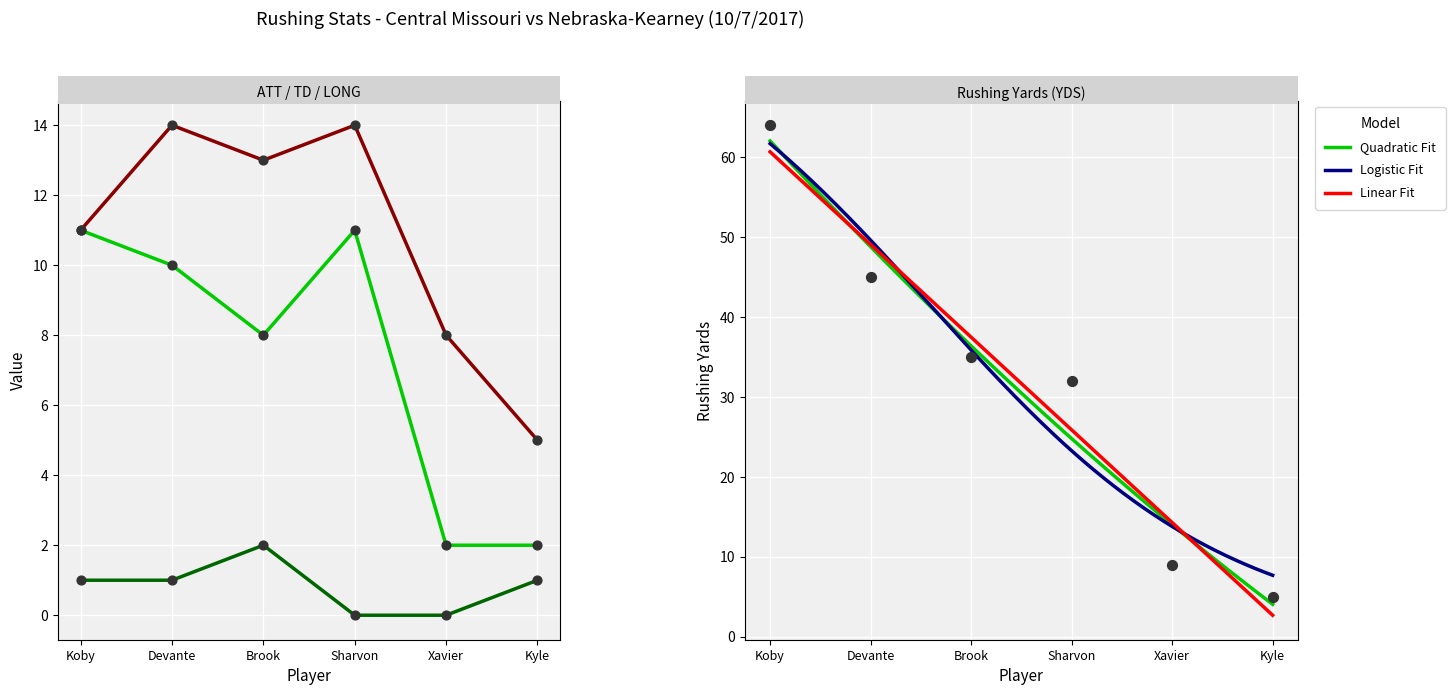

Which series reaches the minimum Y coordinate?

rushing_td